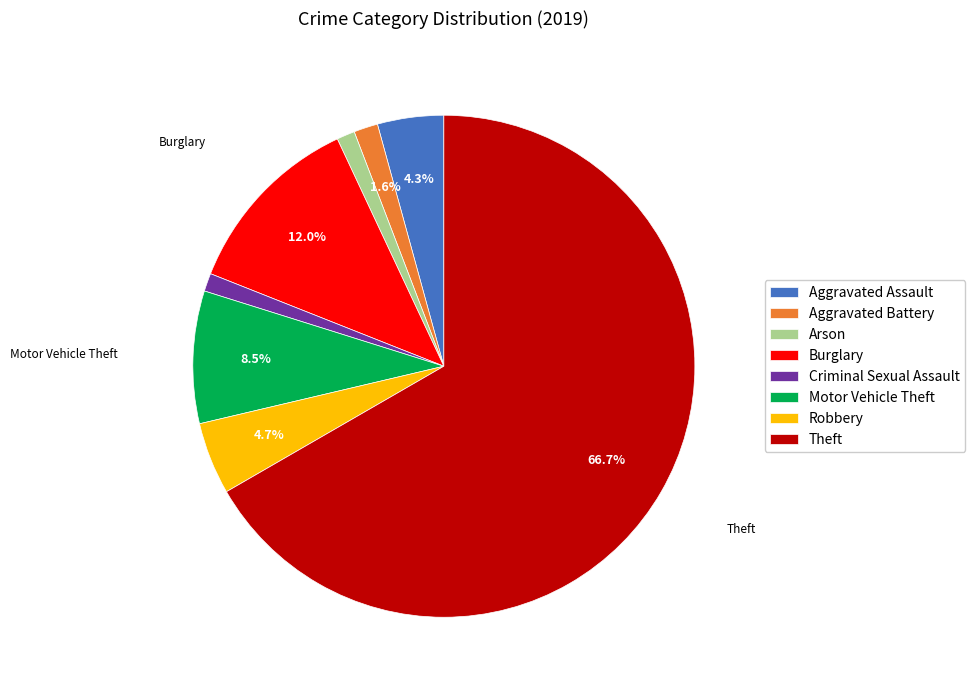

Does any single category account for the majority?

Yes